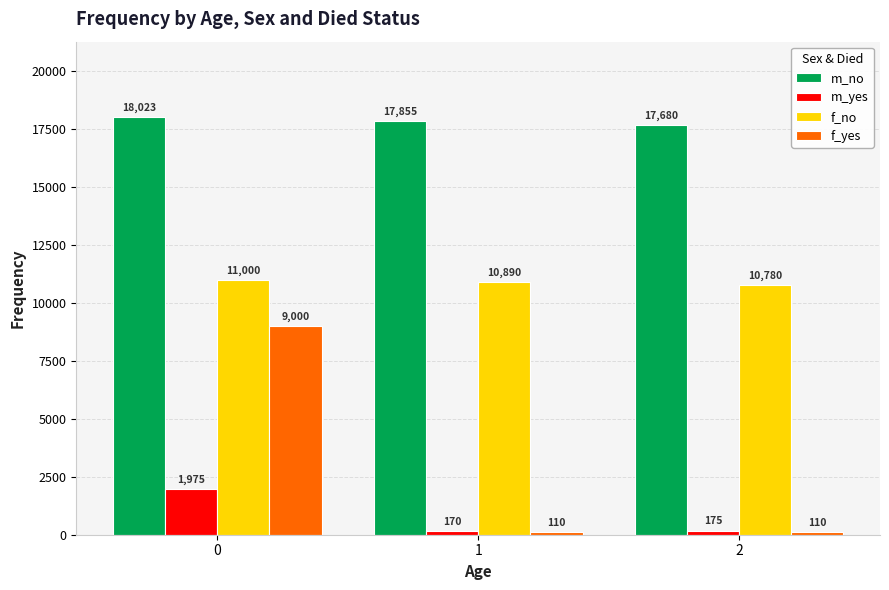

What is the value of the f_no bar at the 2nd from the left?

10890